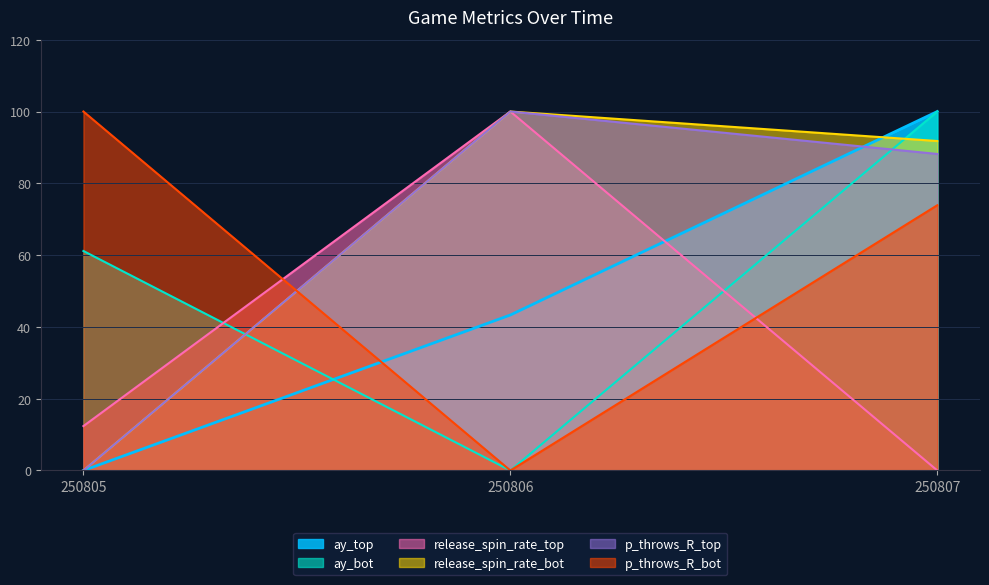

Which category has the lowest value across all series?

250805